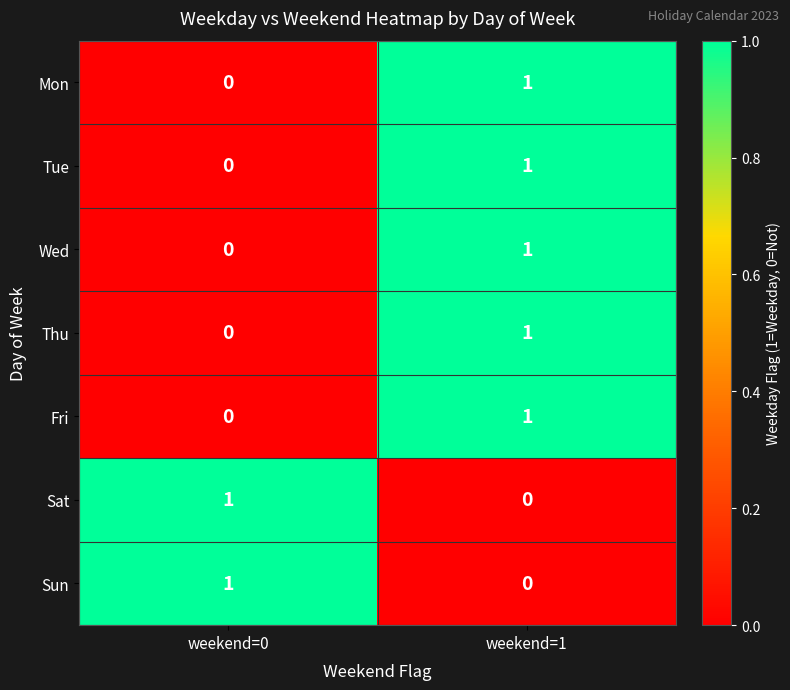

Reading left to right, transcribe all the data shown in this chart.

Mon: weekend=0=0	weekend=1=1
Tue: weekend=0=0	weekend=1=1
Wed: weekend=0=0	weekend=1=1
Thu: weekend=0=0	weekend=1=1
Fri: weekend=0=0	weekend=1=1
Sat: weekend=0=1	weekend=1=0
Sun: weekend=0=1	weekend=1=0